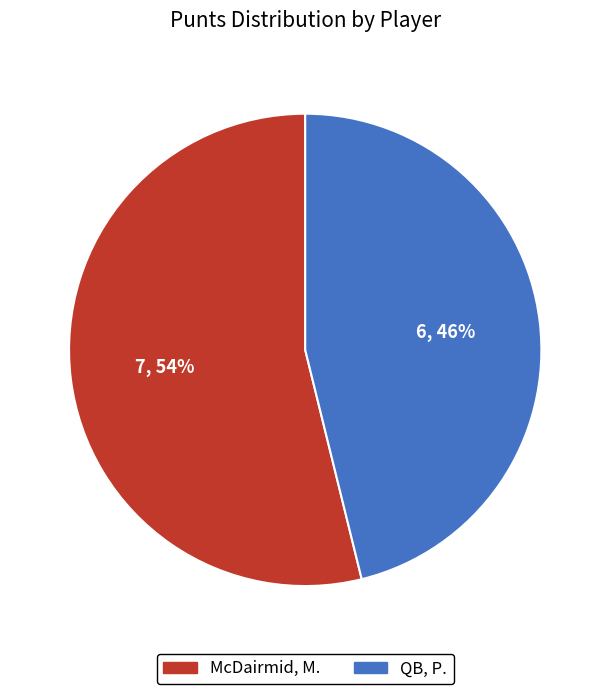

Is it true that QB, P. is 46% of the pie?

True